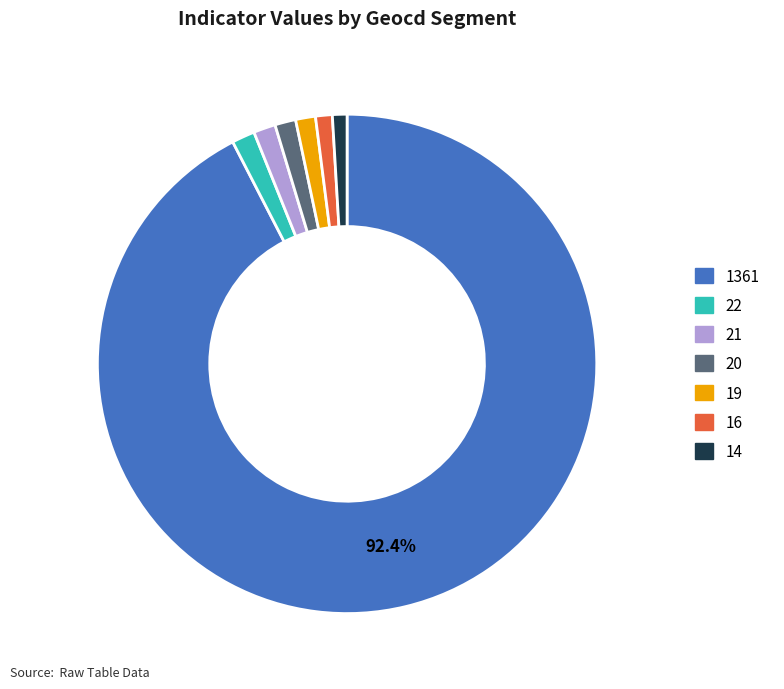

Do 22 and 1361 together represent more than half of the pie?

Yes